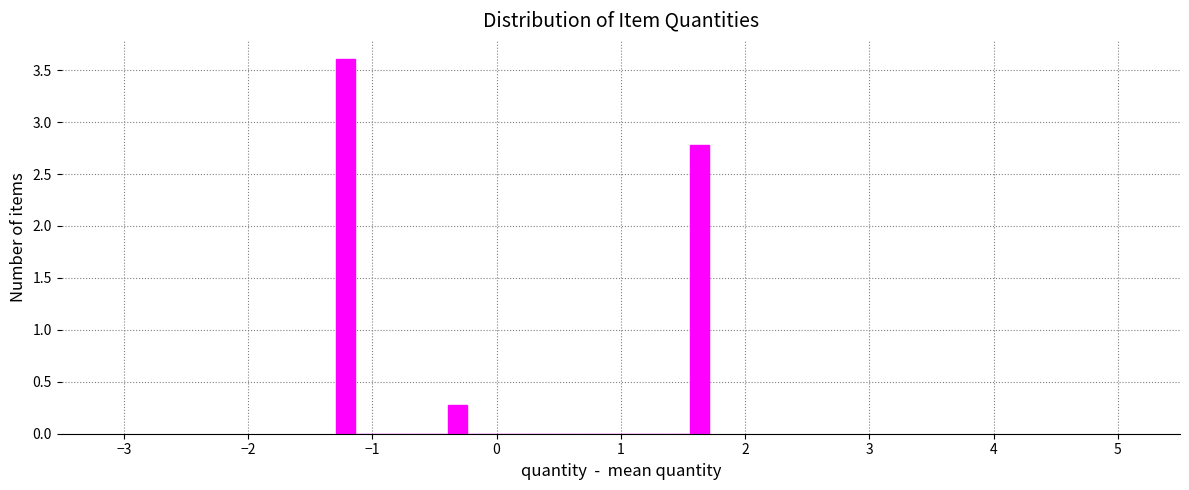

Around what value on the x-axis is the tallest bar? Give the approximate position of its centre, as read against the axis.

-1.2